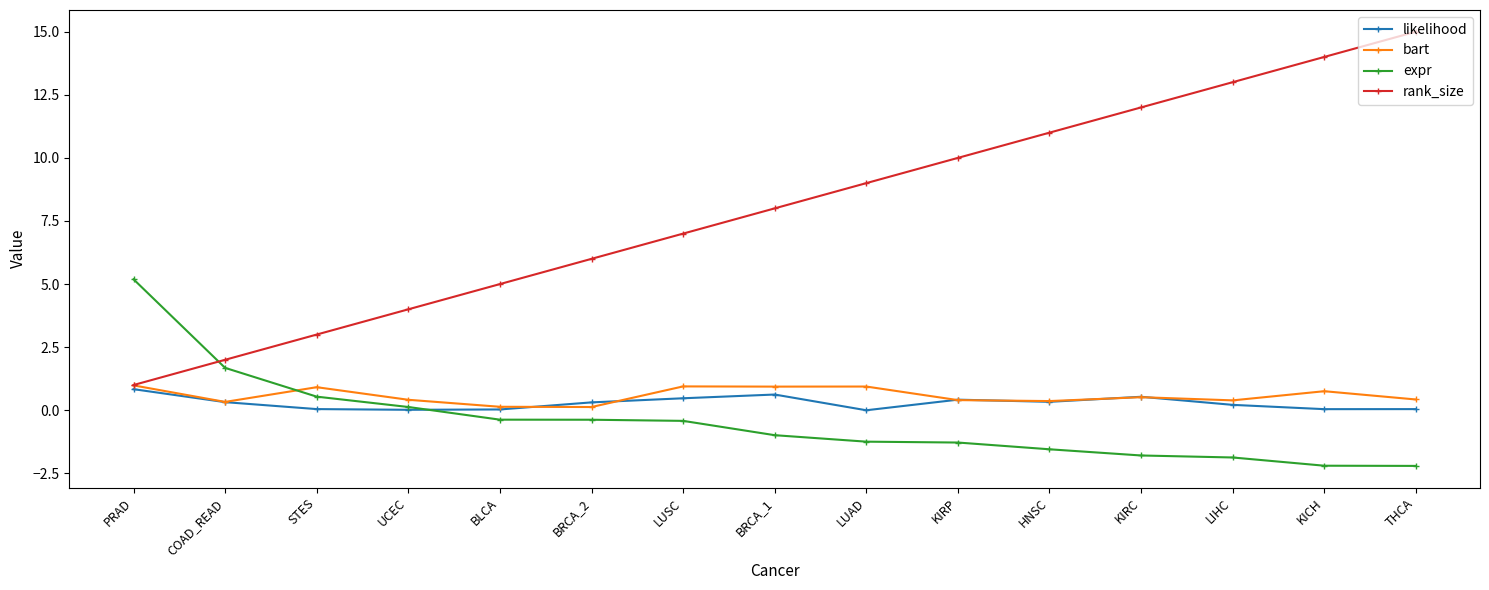

How many values in expr are below zero?

11